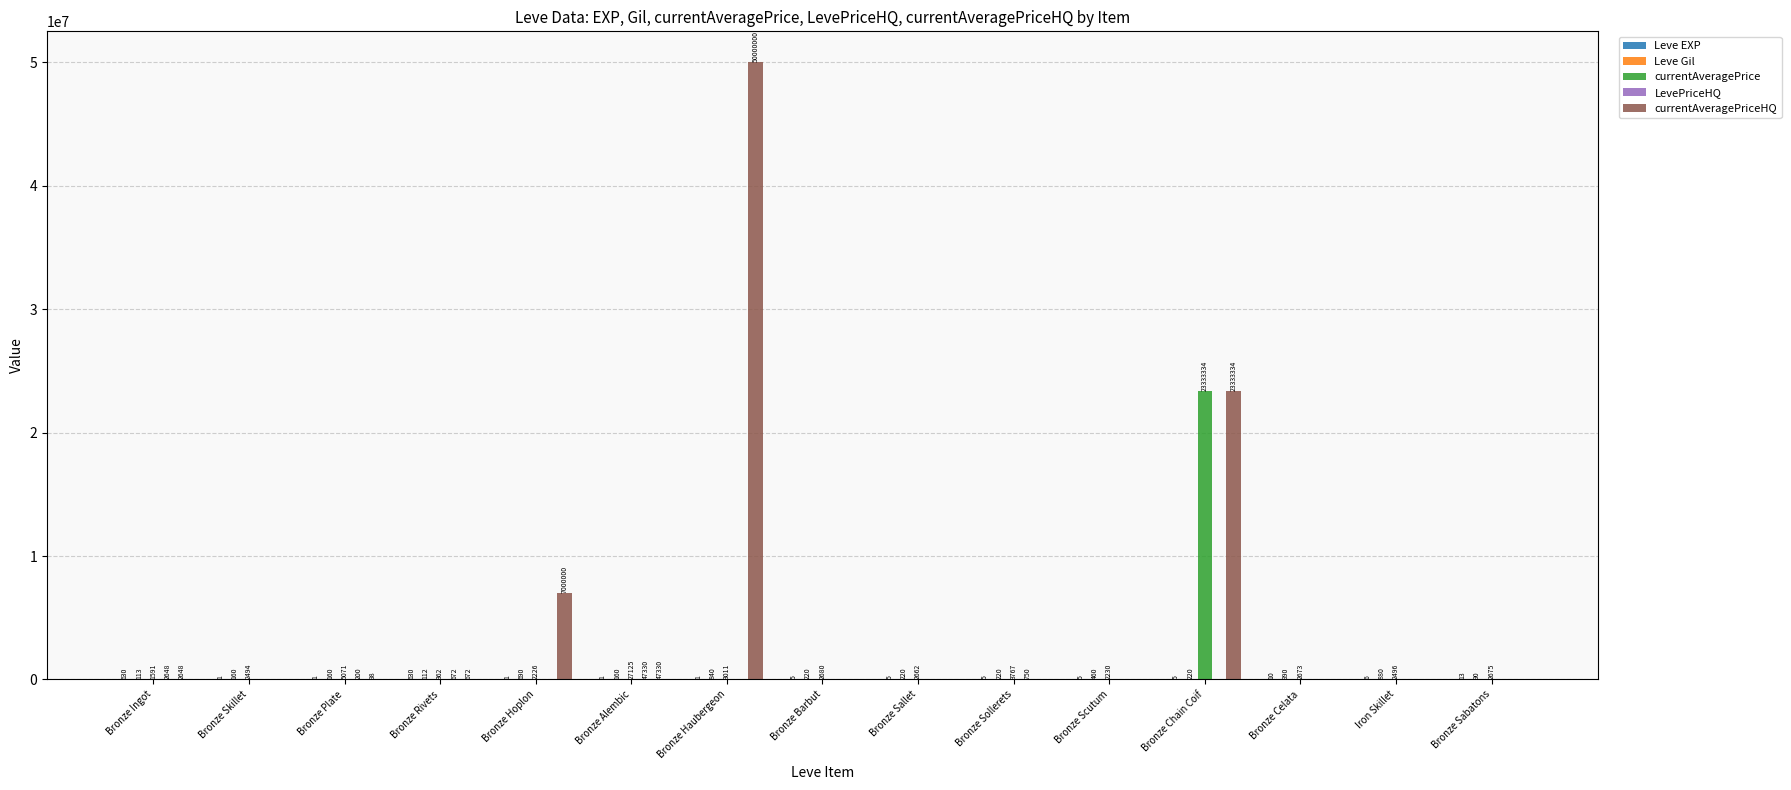

What is the total value across all series at Bronze Ingot?

7630